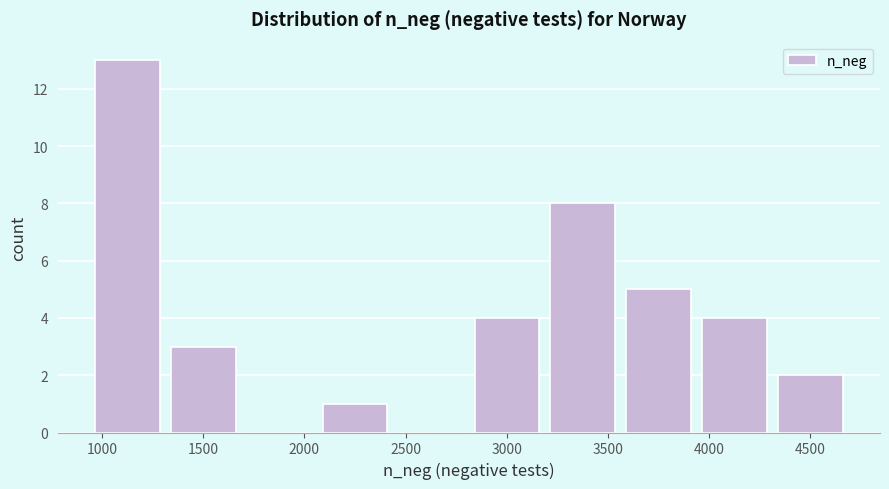

Reading left to right, transcribe this chart: for each bar, give the range it covers on the x-axis and its height. Neither the bar edges nor the heights are printed on the chart, so give them approximately, as read against the axes.

950 to 1300: 13
1300 to 1700: 3
1700 to 2050: 0
2050 to 2450: 1
2450 to 2800: 0
2800 to 3200: 4
3200 to 3550: 8
3550 to 3950: 5
3950 to 4300: 4
4300 to 4700: 2